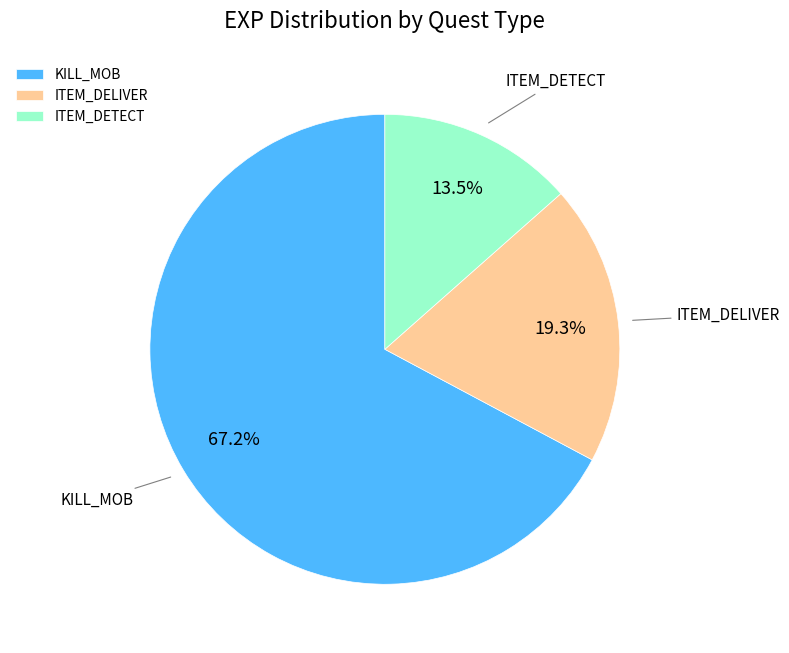

To the nearest percent, what percentage of the pie is KILL_MOB?

67%